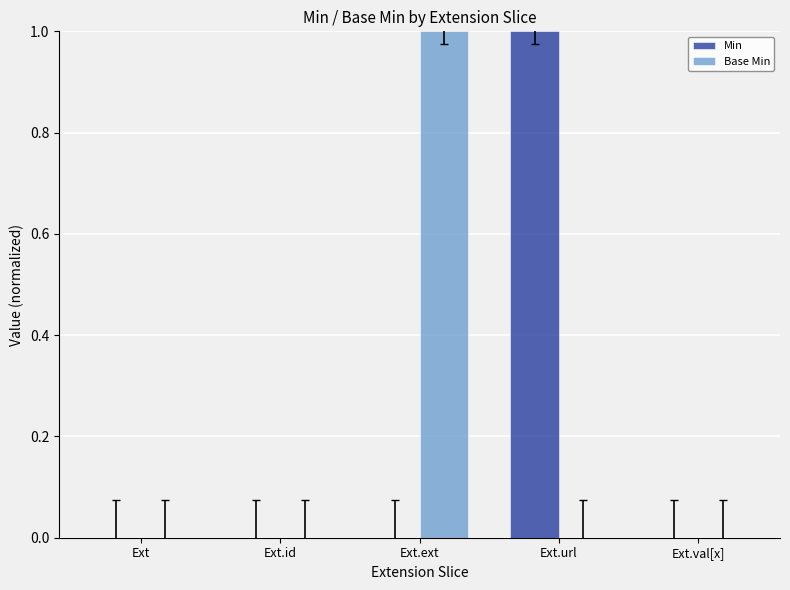

Reading right to left, extract all data points from this chart.

Min: 0	1	0	0	0
Base Min: 0	0	1	0	0